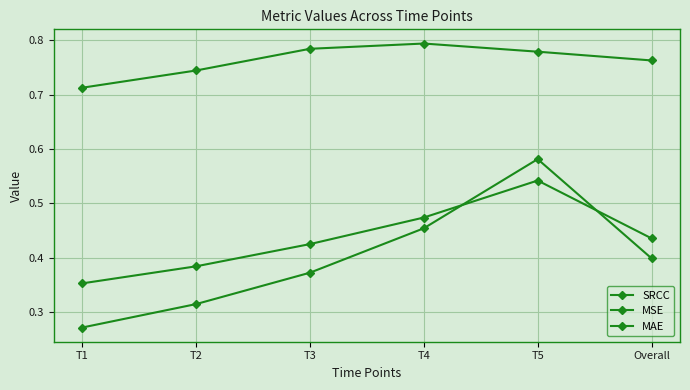

The MSE series shows 0.3 at T1. True or false?

True